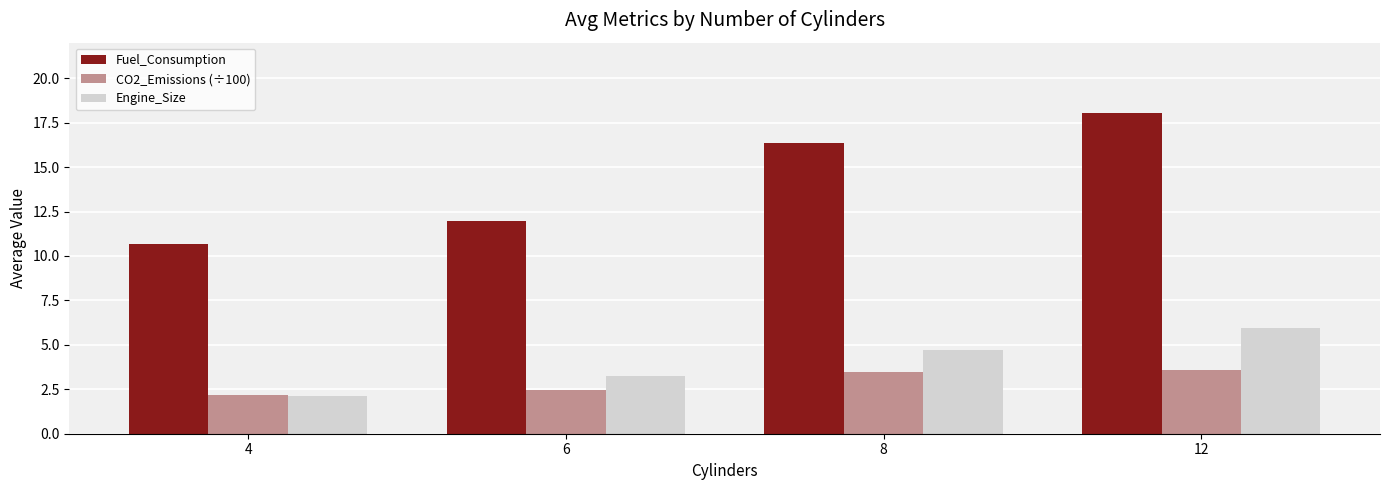

What is the difference between the maximum and minimum values in the Engine_Size series?

3.8